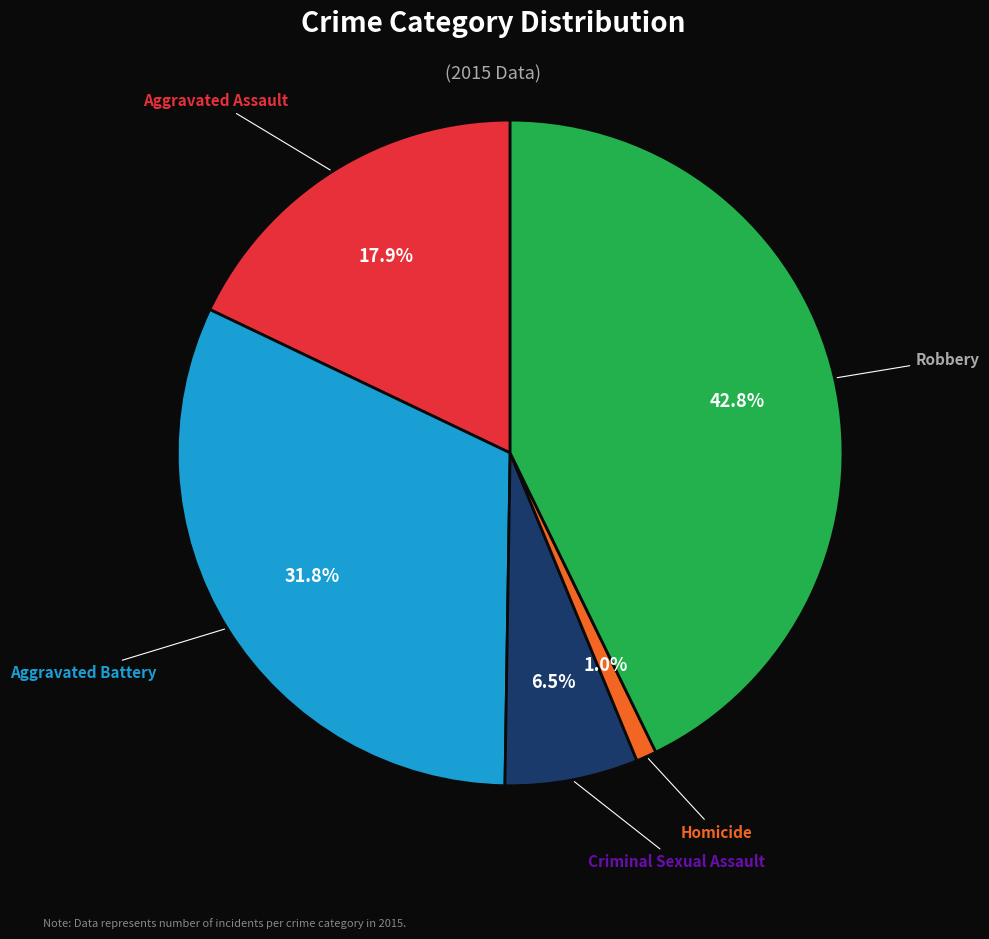

Which slice is the largest?

Robbery